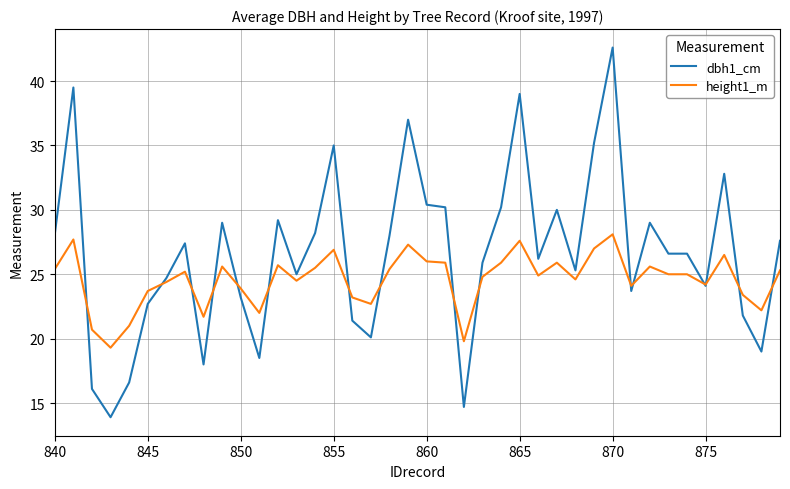

What is the minimum value shown in the chart?

13.9